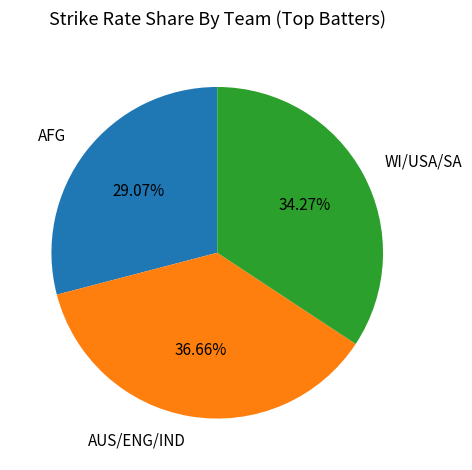

To the nearest percent, what is the difference between the largest and smallest slice percentages?

8%